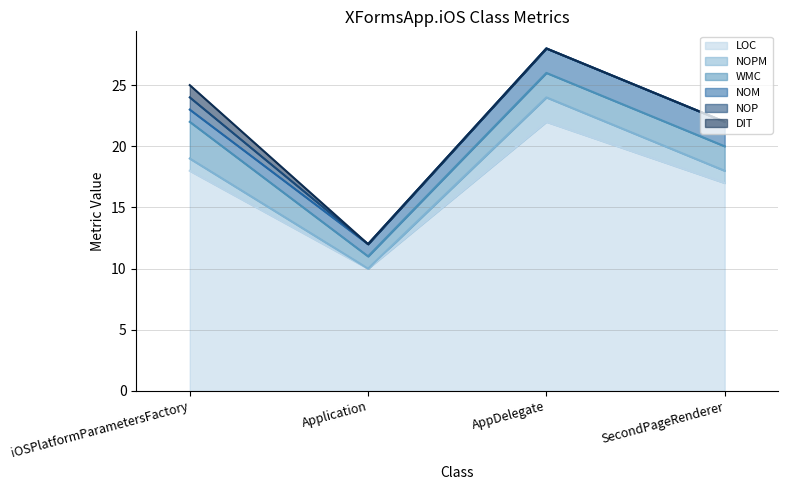

At which label is WMC_line closest to 18?

SecondPageRenderer